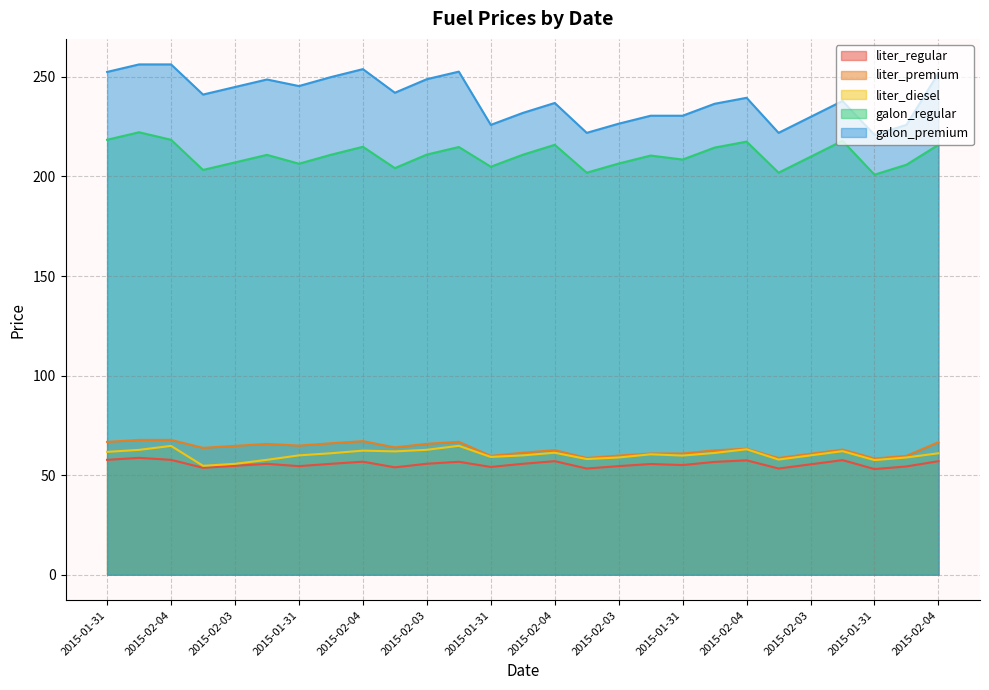

What are all the series names shown in the legend?

liter_regular, liter_premium, liter_diesel, galon_regular, galon_premium